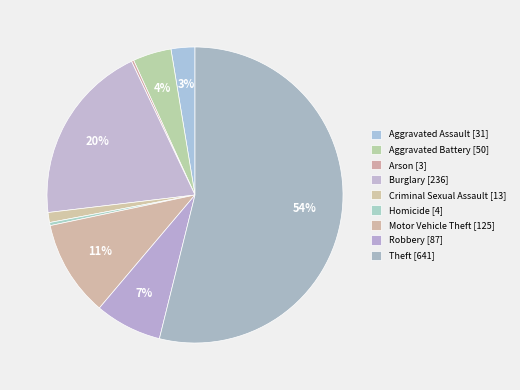

Is it true that Burglary is 29% of the pie?

False